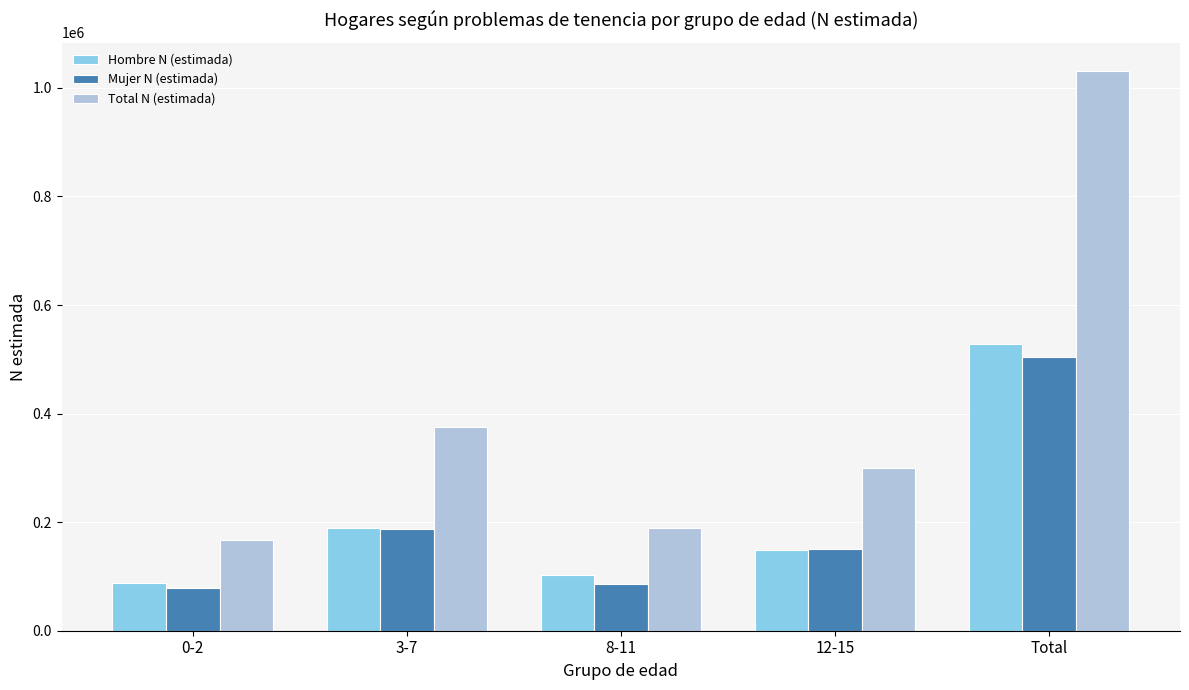

Which series has the largest range (max minus min)?

Total N (estimada)